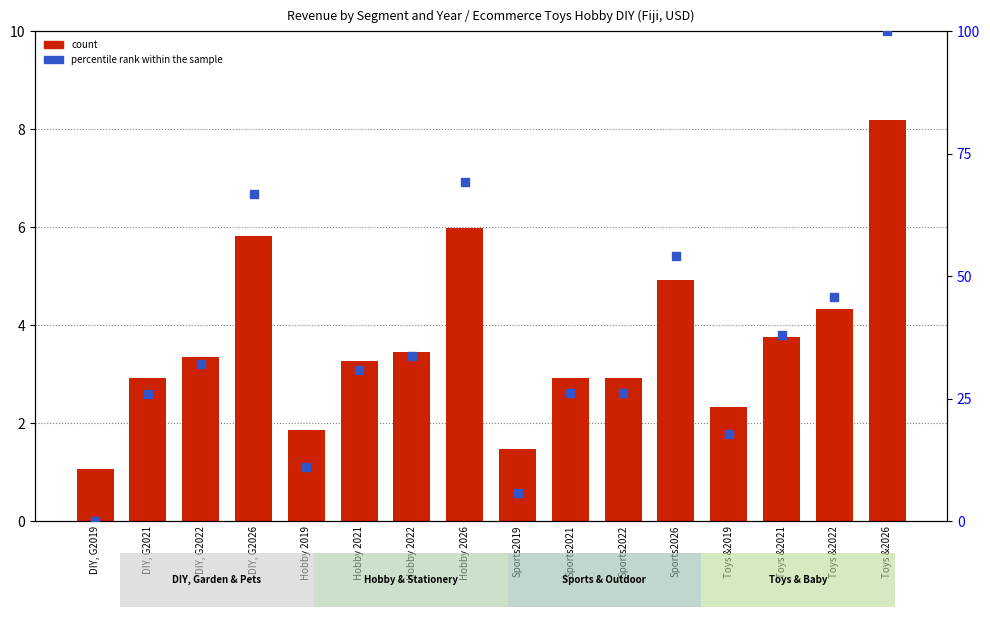

Which series has the largest total across all categories?

percentile rank within the sample